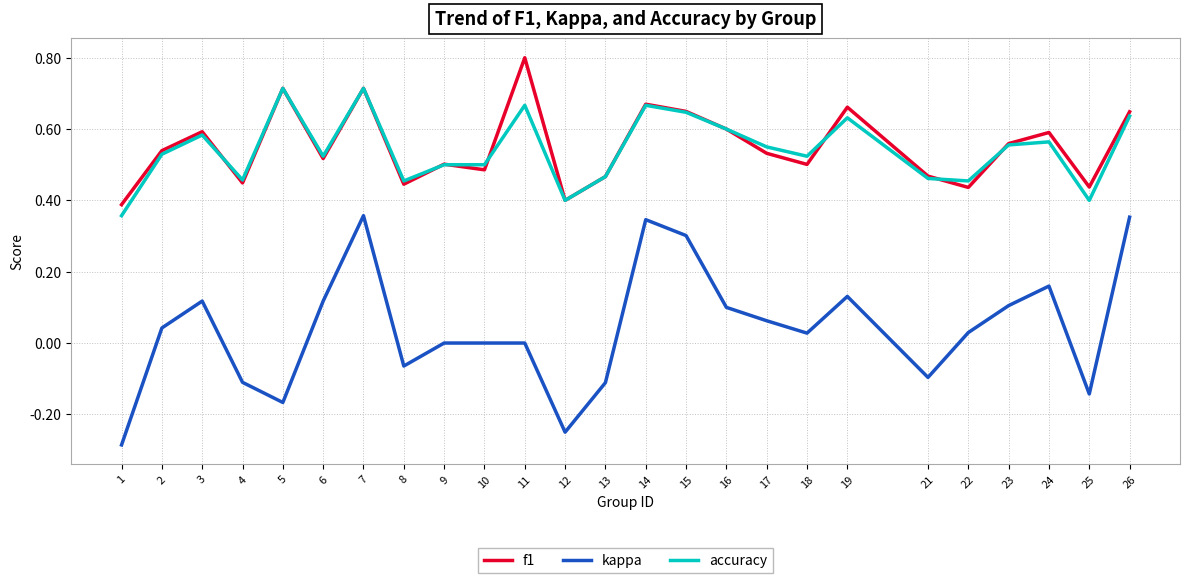

The f1 series shows 0.6 at 15. True or false?

True